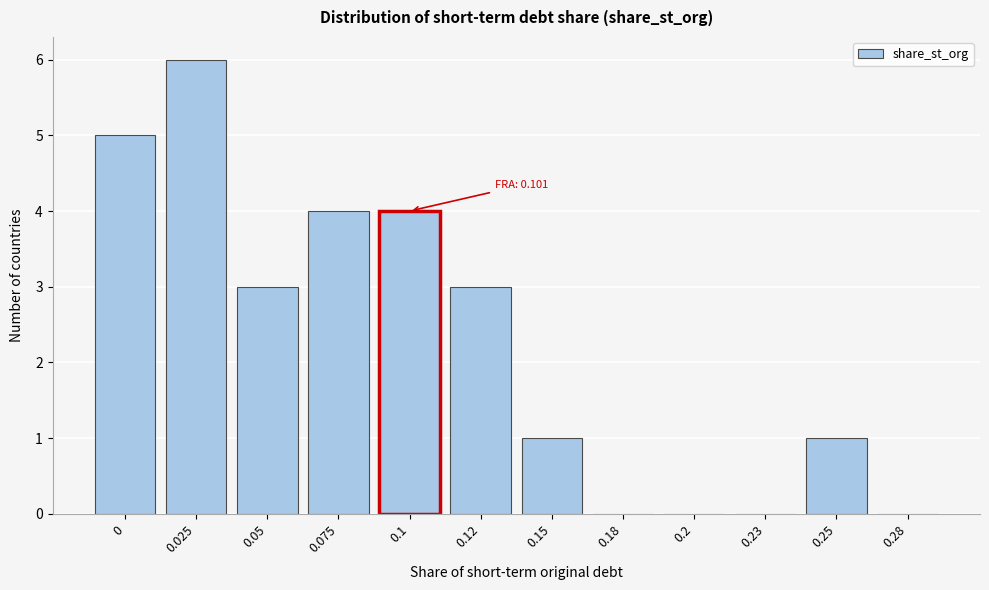

Reading right to left, extract all data points from this chart.

0.28=0	0.25=1	0.23=0	0.2=0	0.18=0	0.15=1	0.12=3	0.1=4	0.075=4	0.05=3	0.025=6	0=5